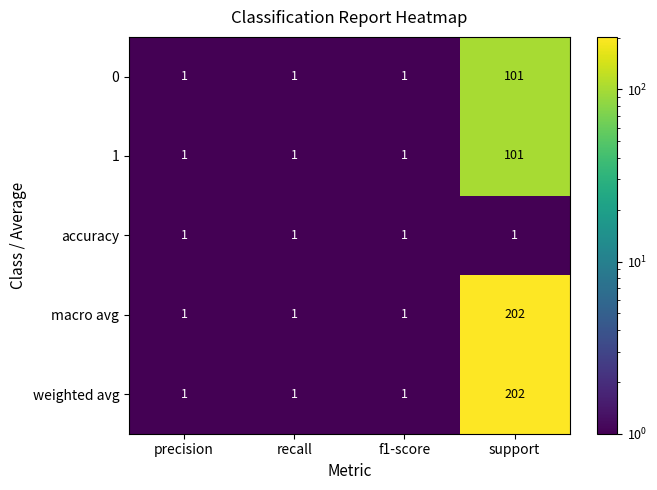

What is the average value of the 0 series?

26